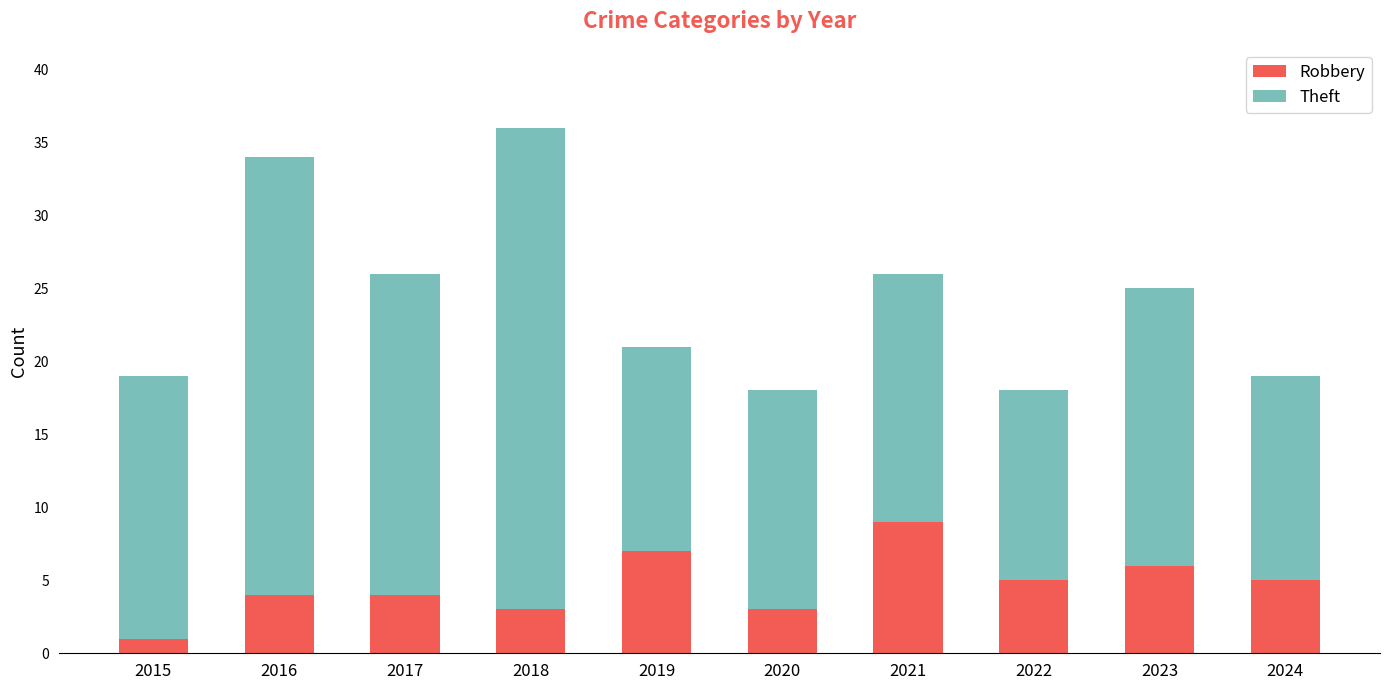

What is the difference between the second highest and minimum values in the Robbery series?

6